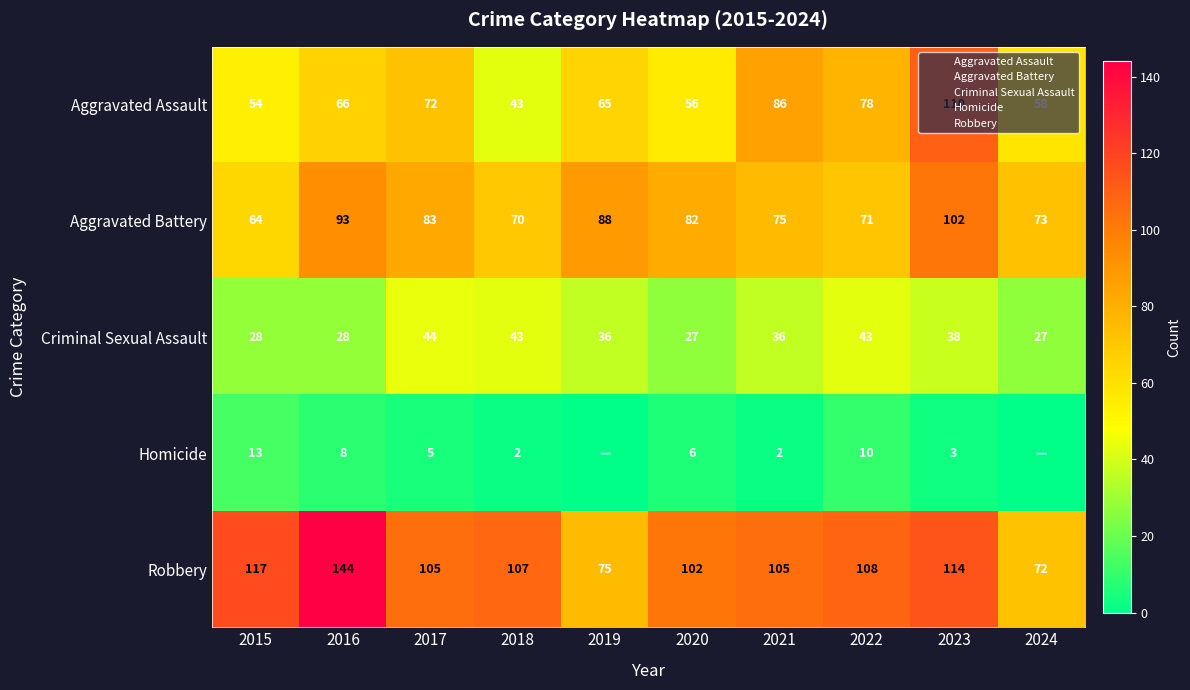

Is it true that Aggravated Battery equals 88 at 2019?

True